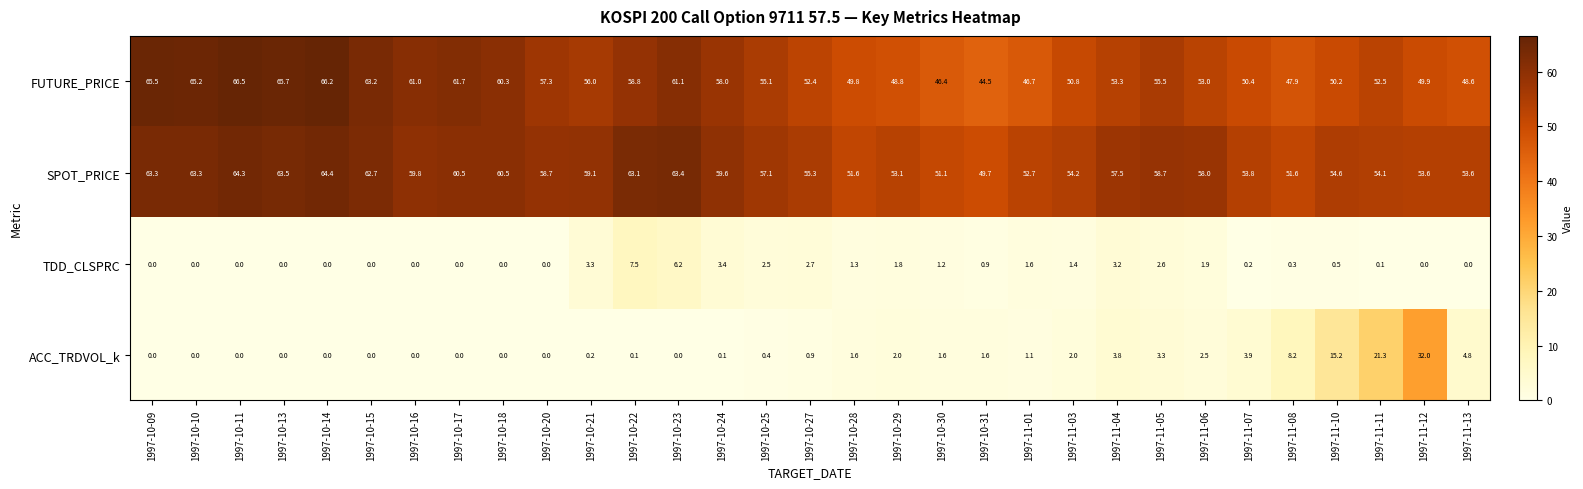

At 1997-11-11, list the series in order from smallest to largest.

TDD_CLSPRC, ACC_TRDVOL_k, FUTURE_PRICE, SPOT_PRICE